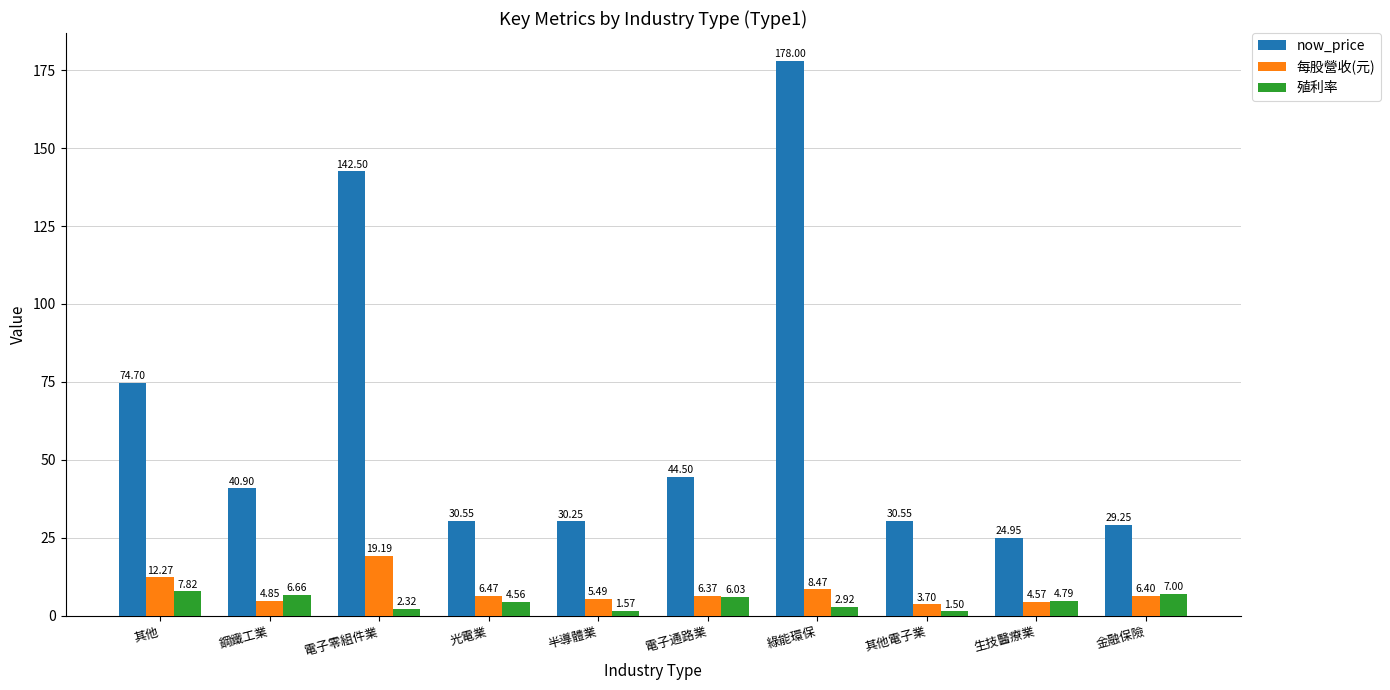

What is the sum of all 每股營收(元) values?

77.8